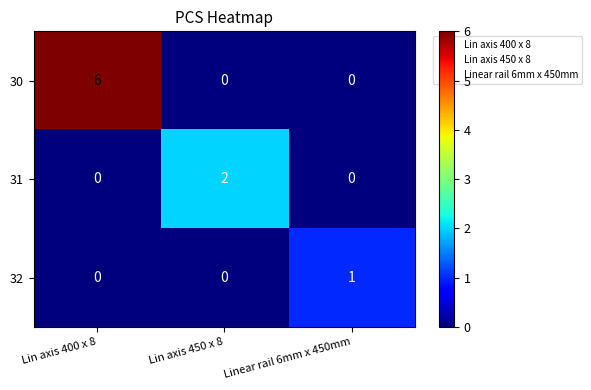

How many data points does each series have?

3